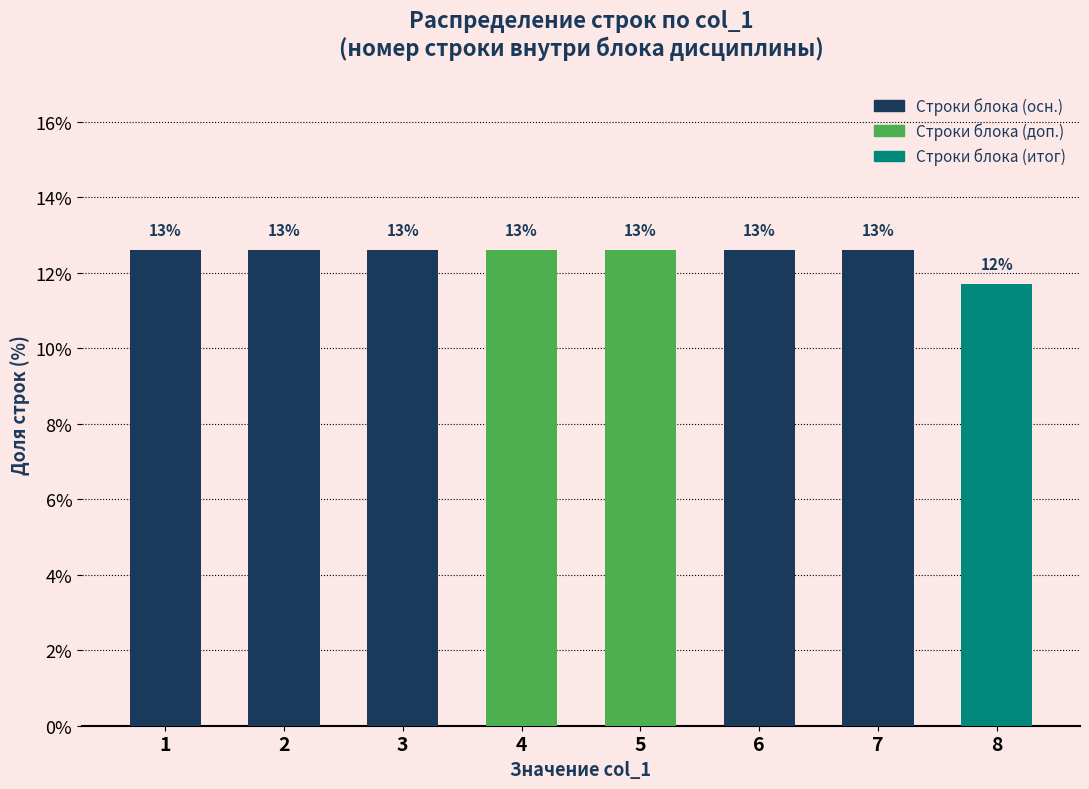

How many bars are there in total?

8